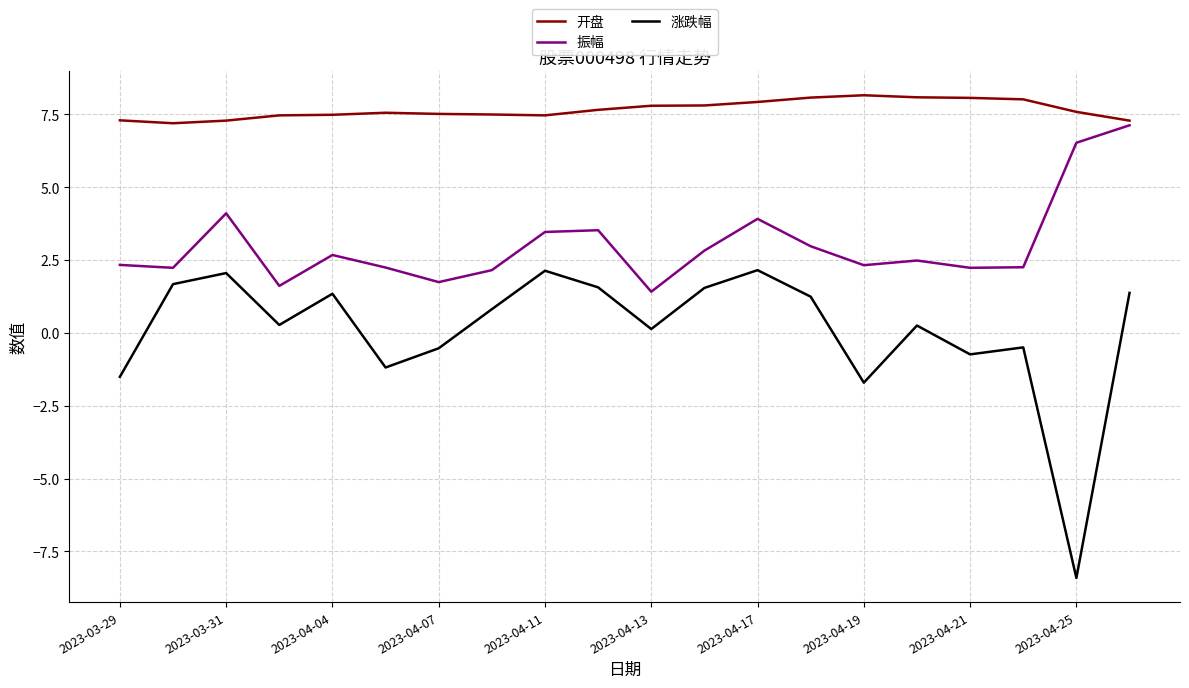

Rank the series by their average value, from lowest to highest.

涨跌幅, 振幅, 开盘